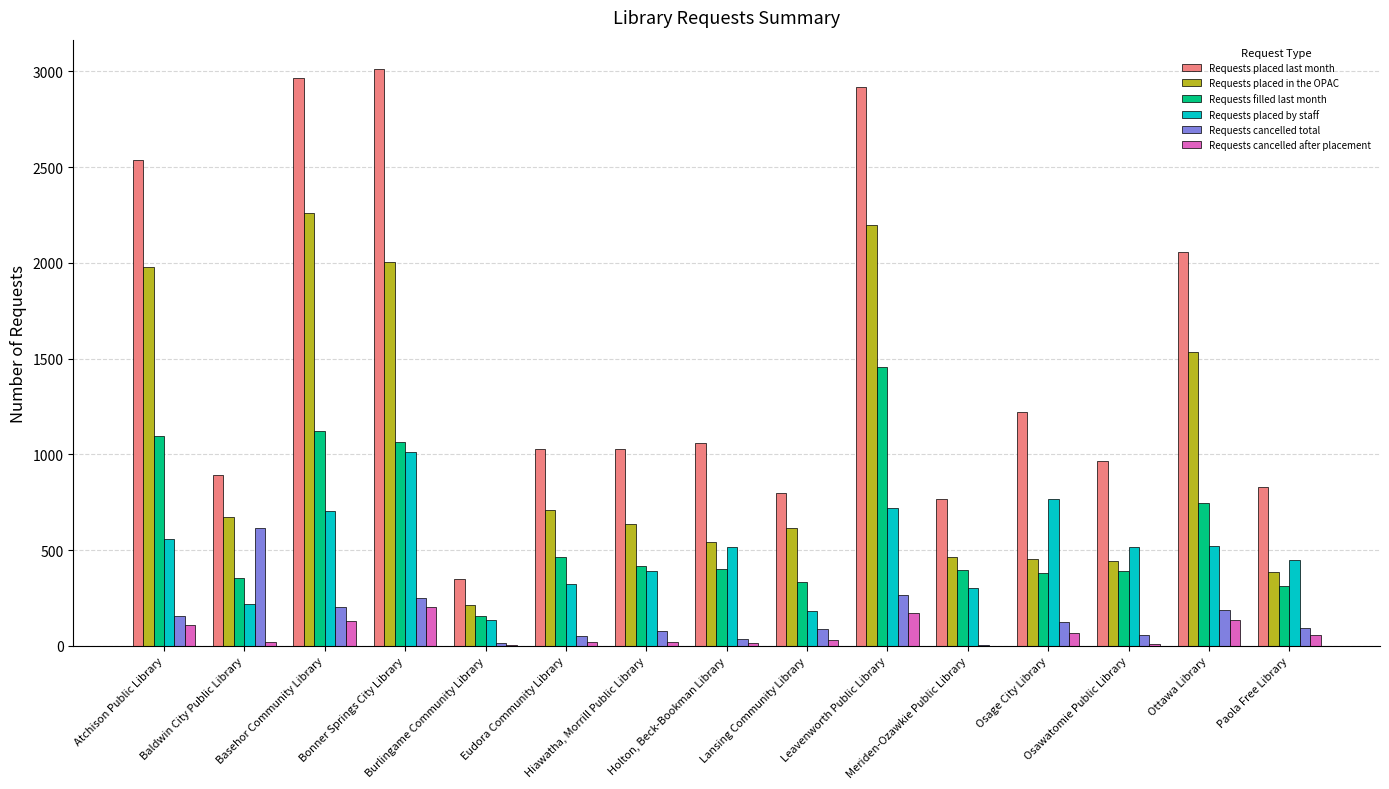

What is the sum of all Requests cancelled total values?

2233